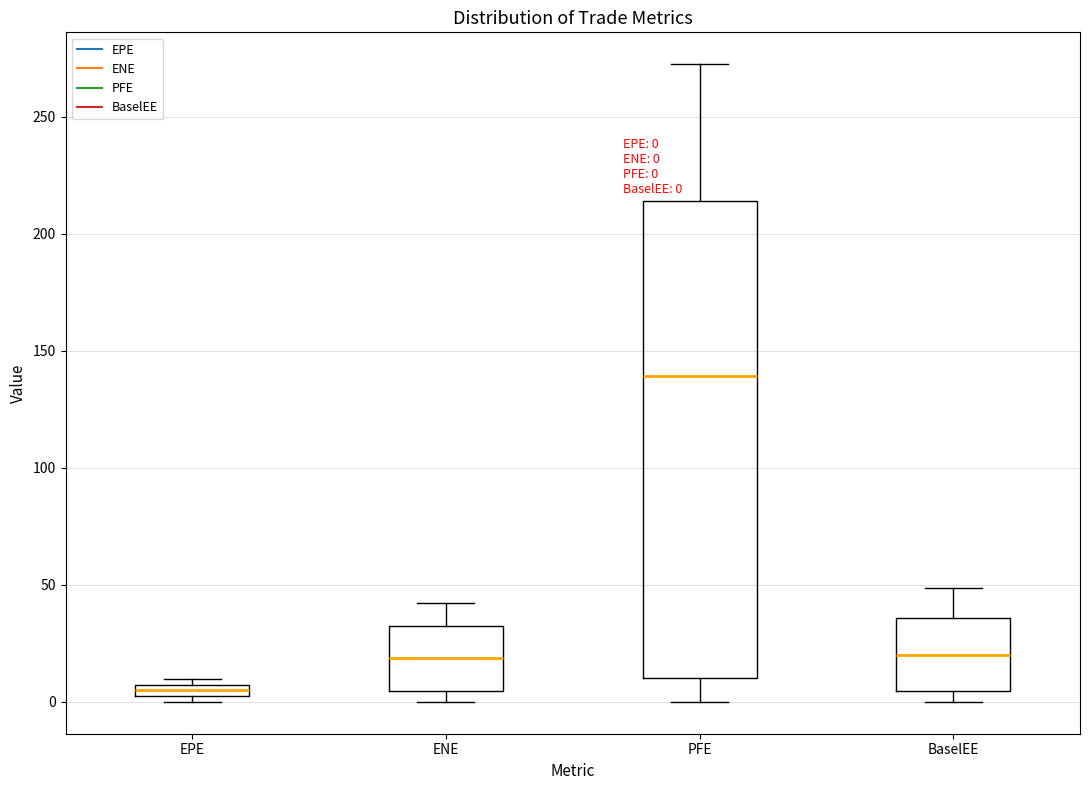

Comparing the boxes themselves (not the whiskers), which one is the tallest?

PFE